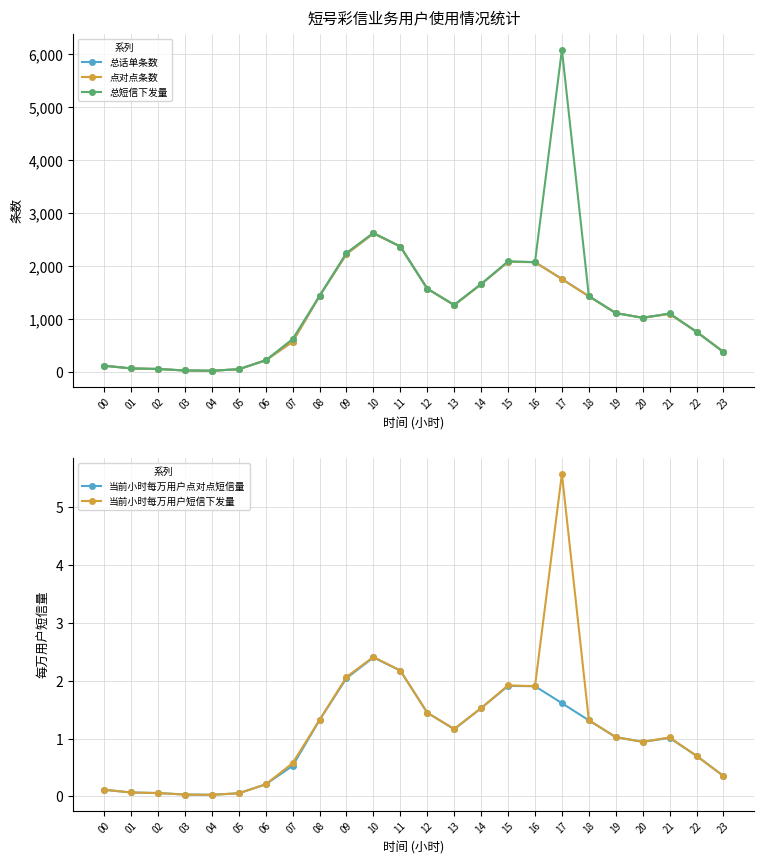

How many lines are shown in the chart?

5